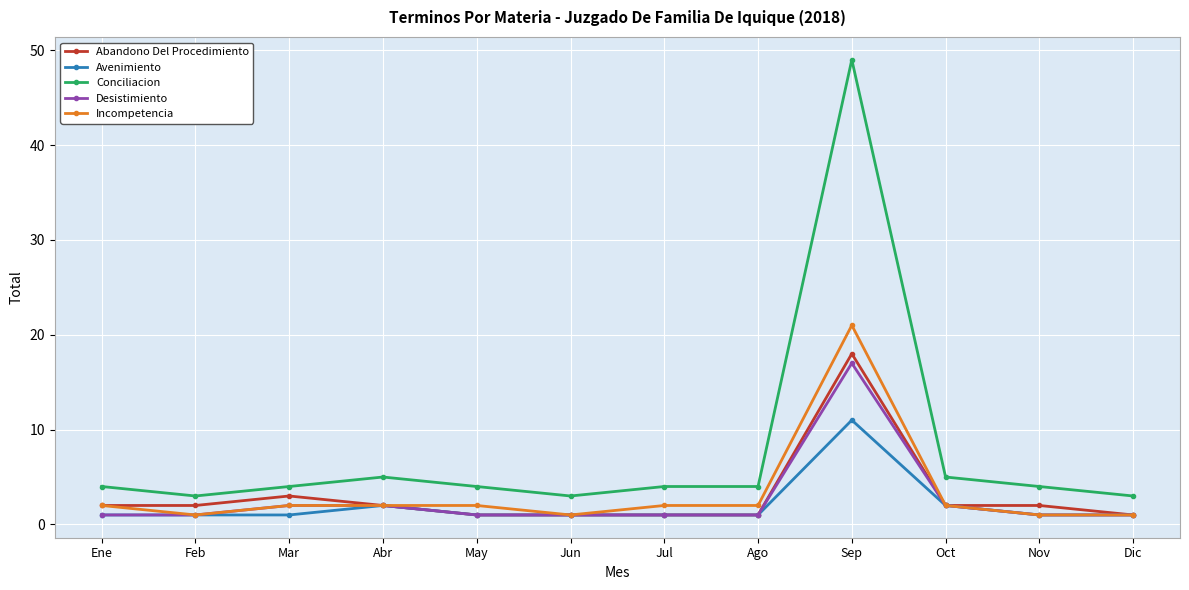

Reading left to right, transcribe all the data shown in this chart.

Abandono Del Procedimiento: 2	2	3	2	1	1	1	1	18	2	2	1
Avenimiento: 1	1	1	2	1	1	1	1	11	2	1	1
Conciliacion: 4	3	4	5	4	3	4	4	49	5	4	3
Desistimiento: 1	1	2	2	1	1	1	1	17	2	1	1
Incompetencia: 2	1	2	2	2	1	2	2	21	2	1	1